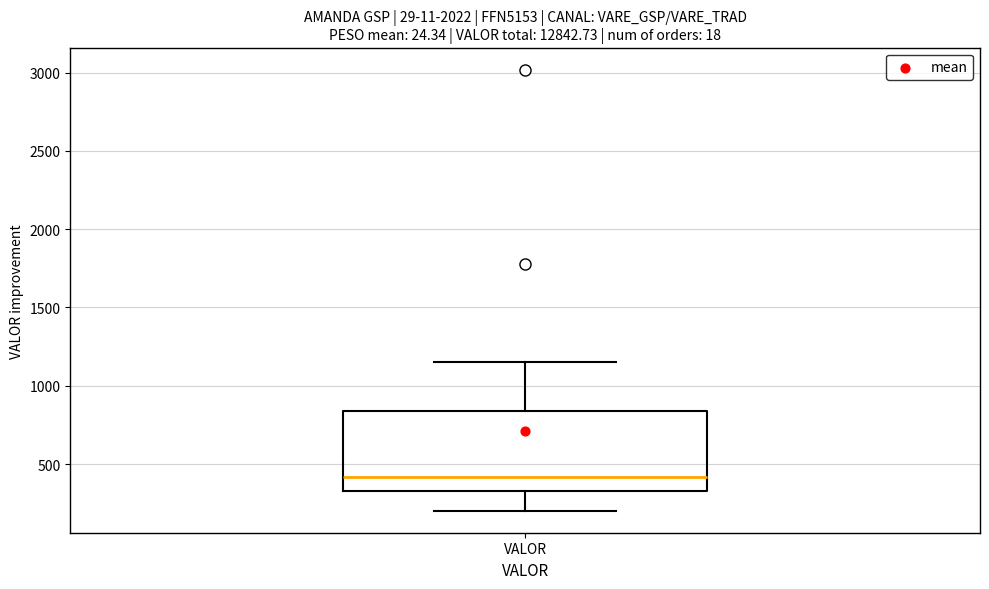

Read this box plot against the y-axis: the position of the median line, the range covered by the box, and the ends of both whiskers. The values are not printed on the chart, so give them approximately, as read against the axis.

median 400, box 350 to 850, whiskers 200 to 1150